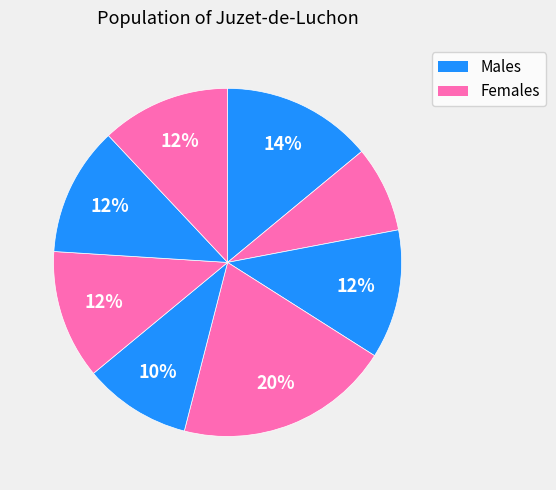

How many segments does this pie chart have?

8